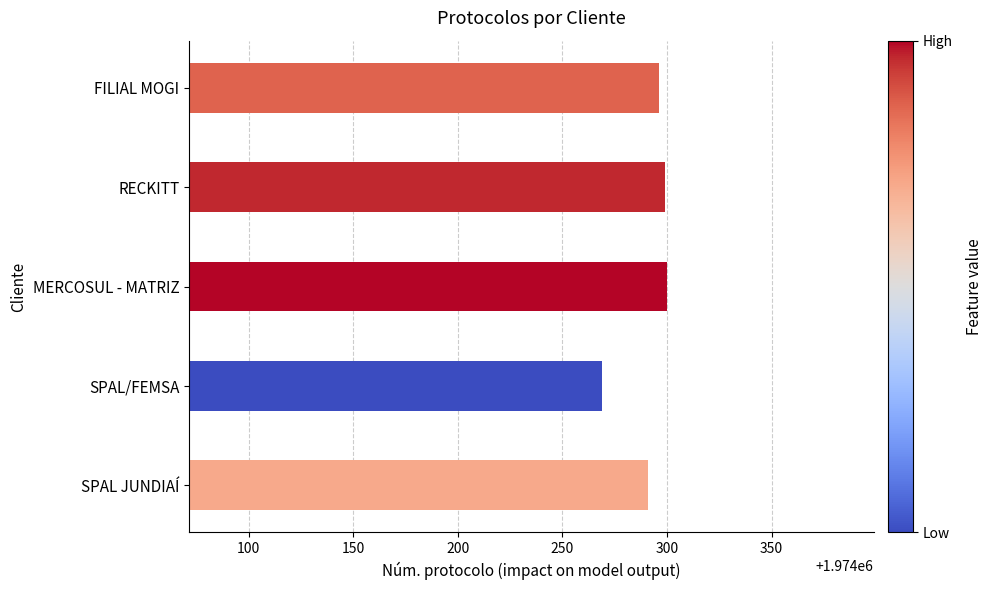

What is the maximum value shown in the chart?

1974300